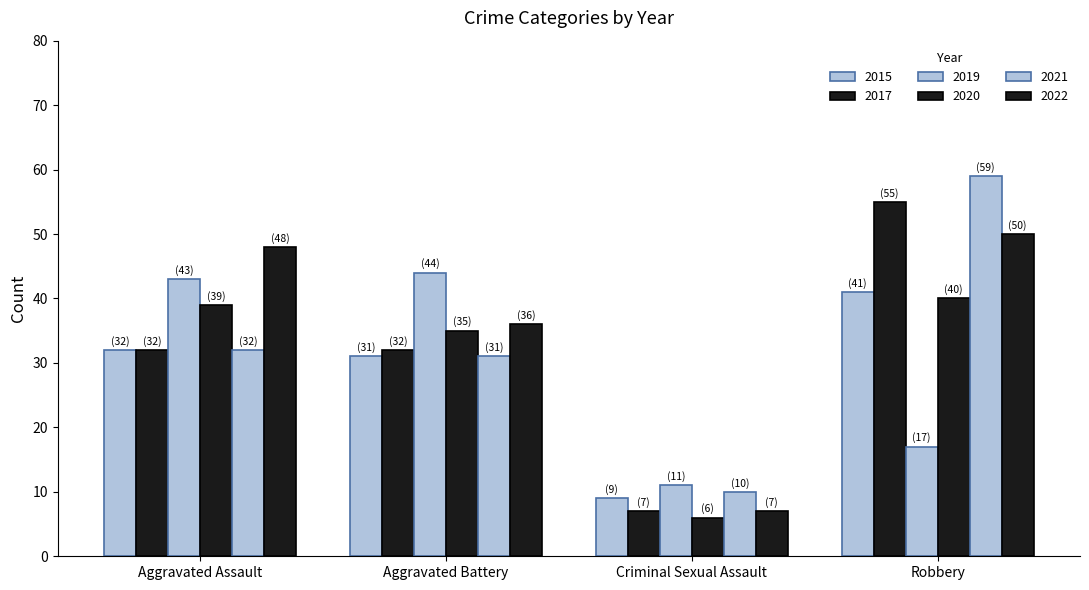

Is it true that 2019 equals 43 at Aggravated Assault?

True